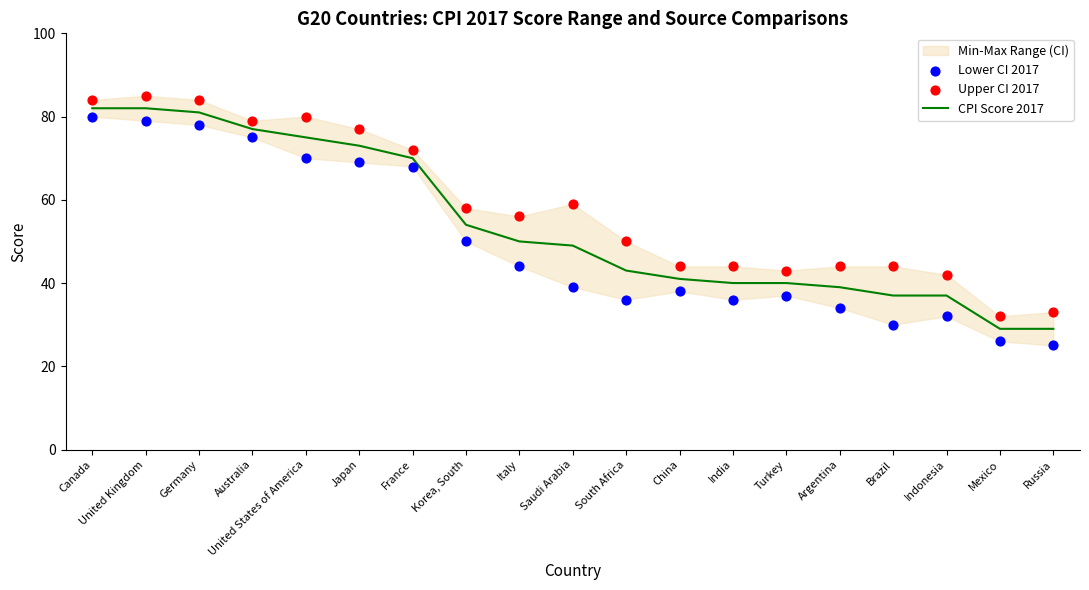

Is it true that CPI Score 2017 equals 77 at Australia?

True